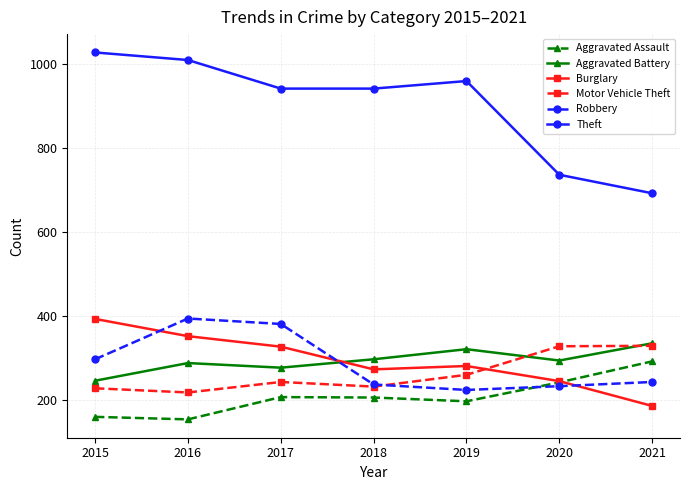

What is the lowest value of the Motor Vehicle Theft series?

218